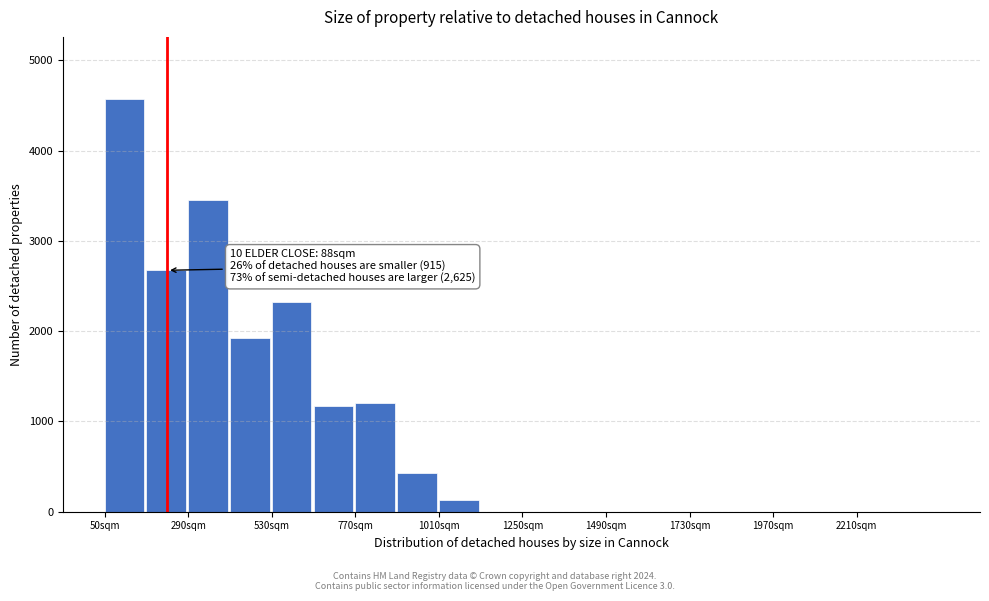

Around what value on the x-axis is the tallest bar? Give the approximate position of its centre, as read against the axis.

100